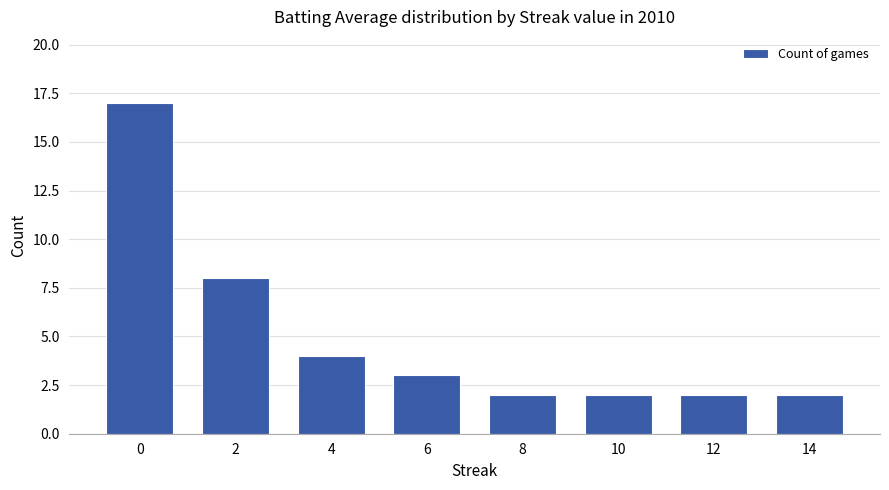

Count the number of categories in the chart.

8